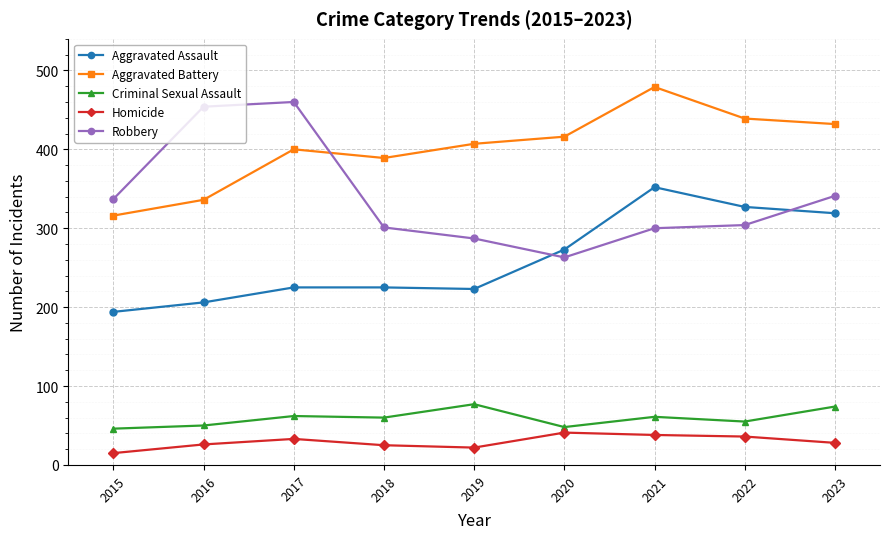

What is the spread (max minus min) of values at 2019?

385